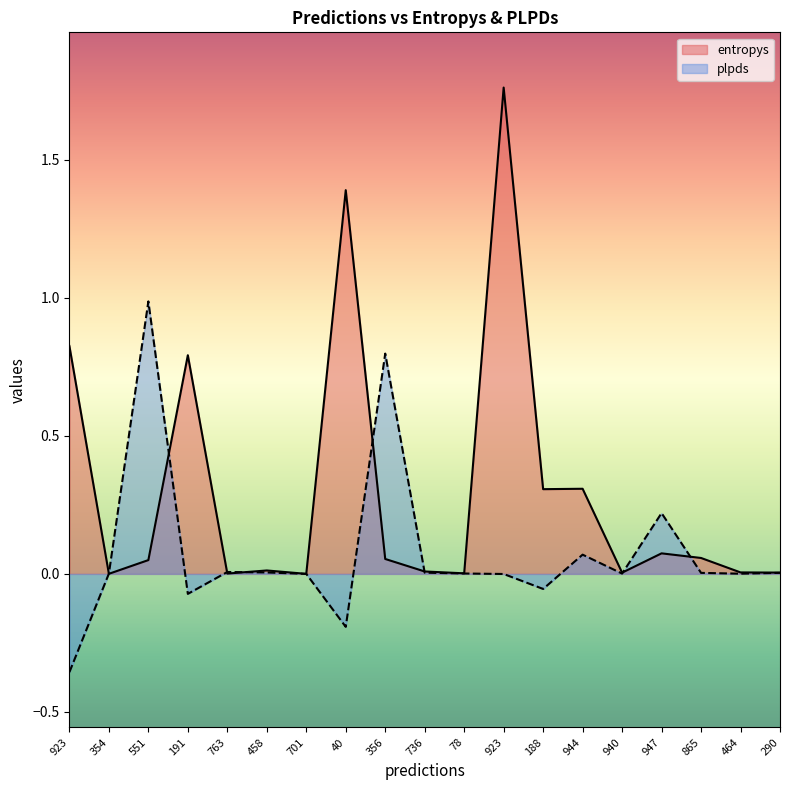

What are all the series names shown in the legend?

entropys, plpds